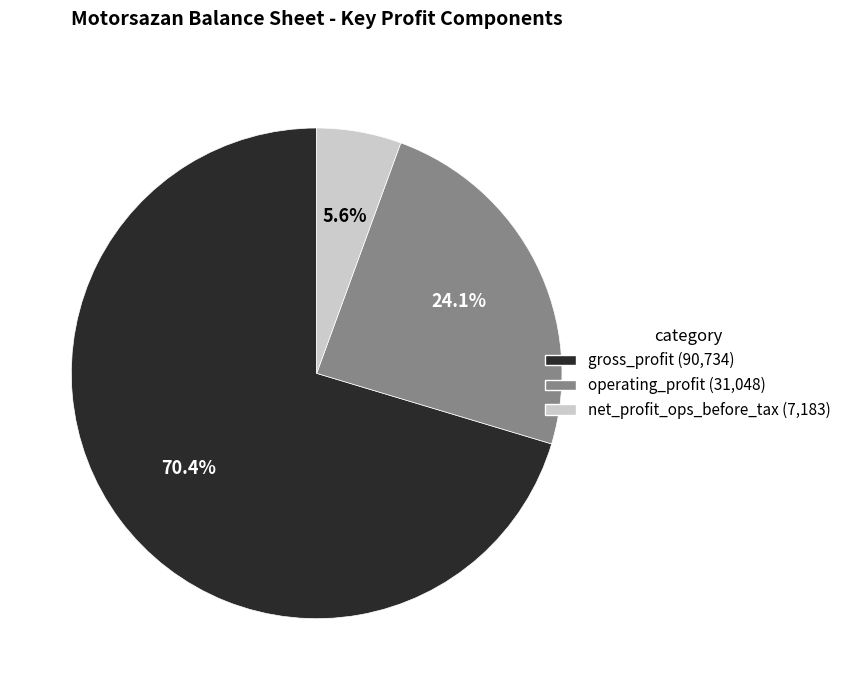

Is there a majority slice in this chart?

Yes